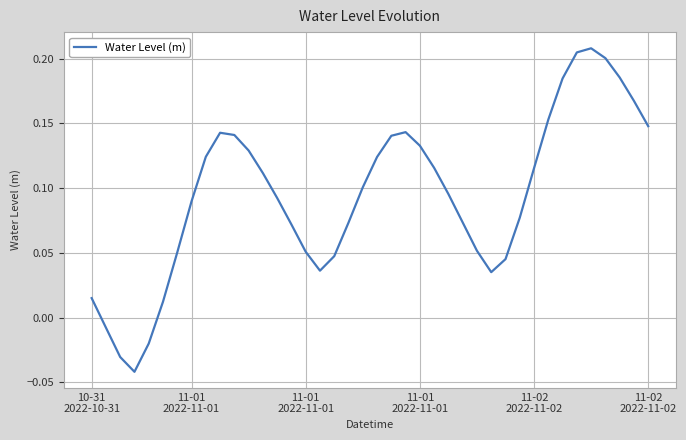

What is the average value?

0.1